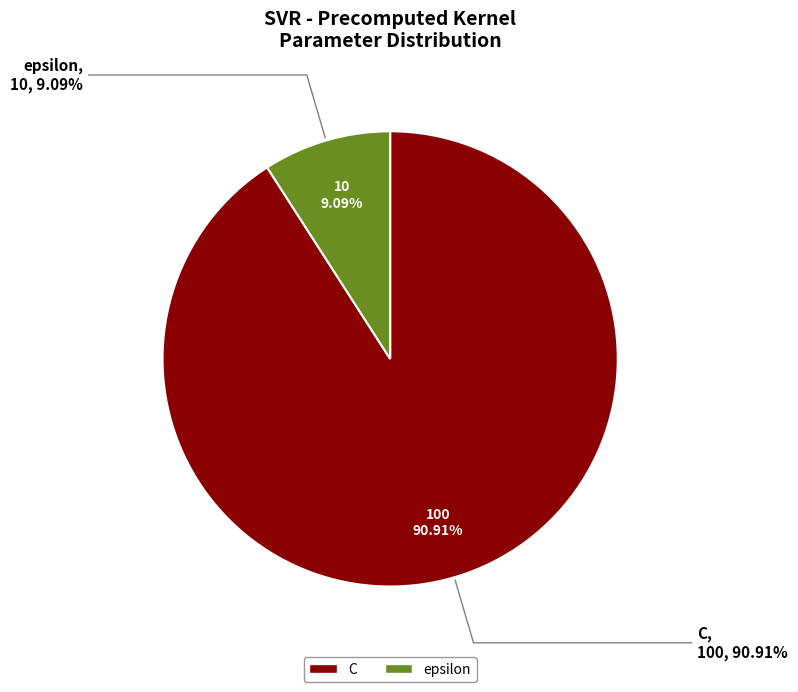

How much of the chart is everything except epsilon?

90.9%